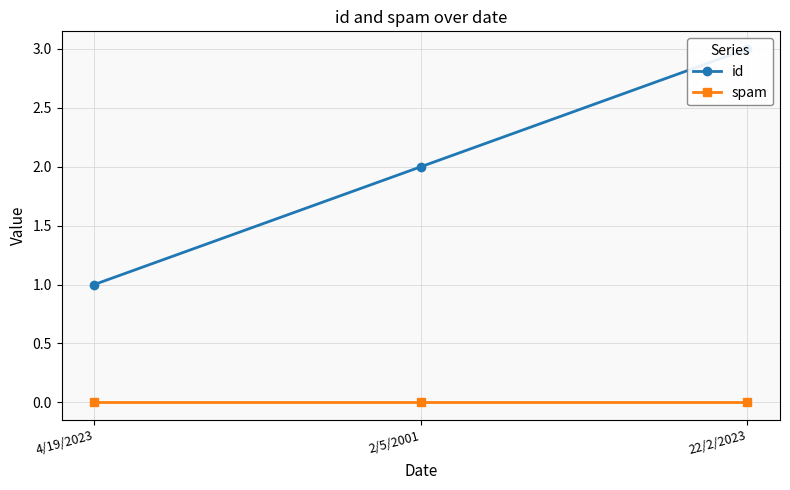

What position from the right is 2/5/2001?

2